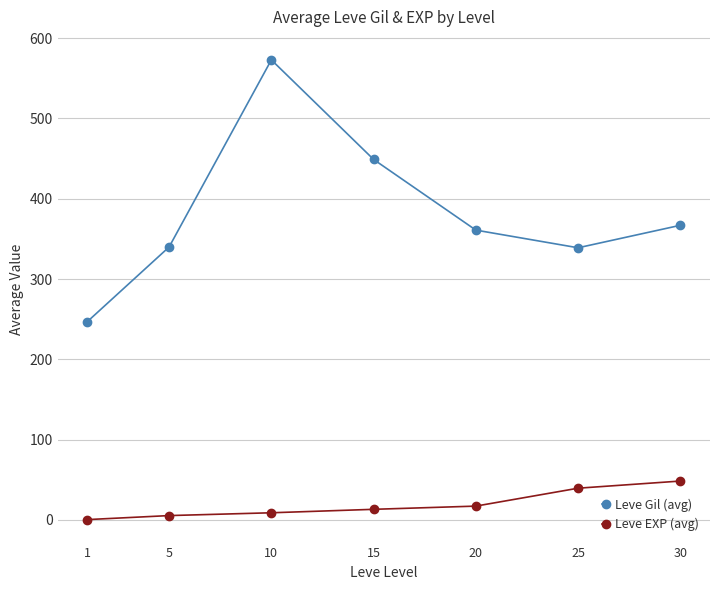

True or false: Leve Gil (avg) and Leve EXP (avg) intersect in this chart.

False